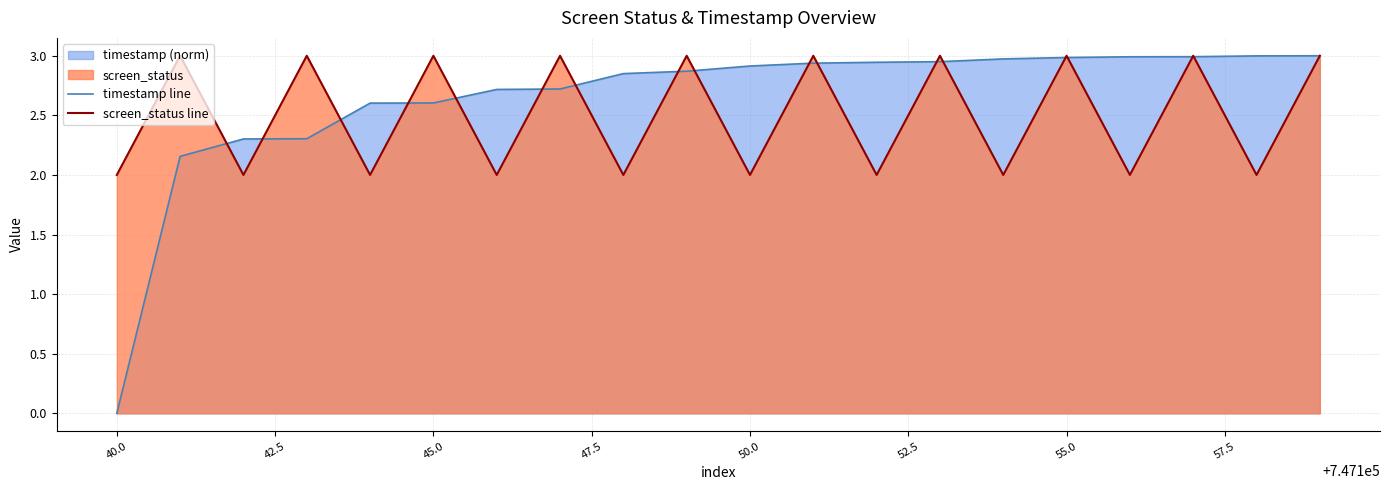

Rank the series by their average value, from highest to lowest.

timestamp line, screen_status line